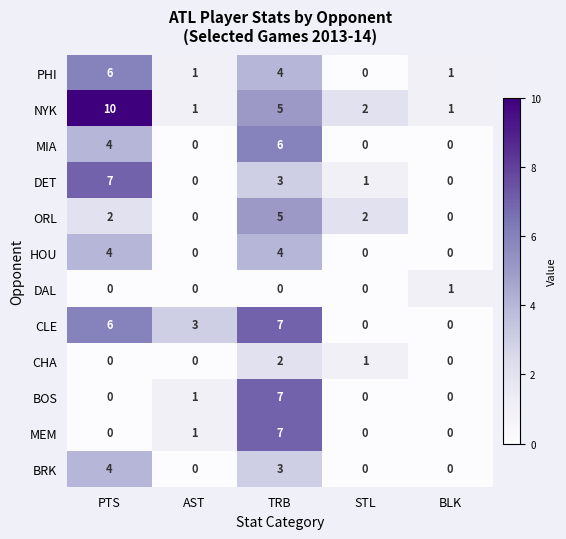

What is the total value across all series at PTS?

43